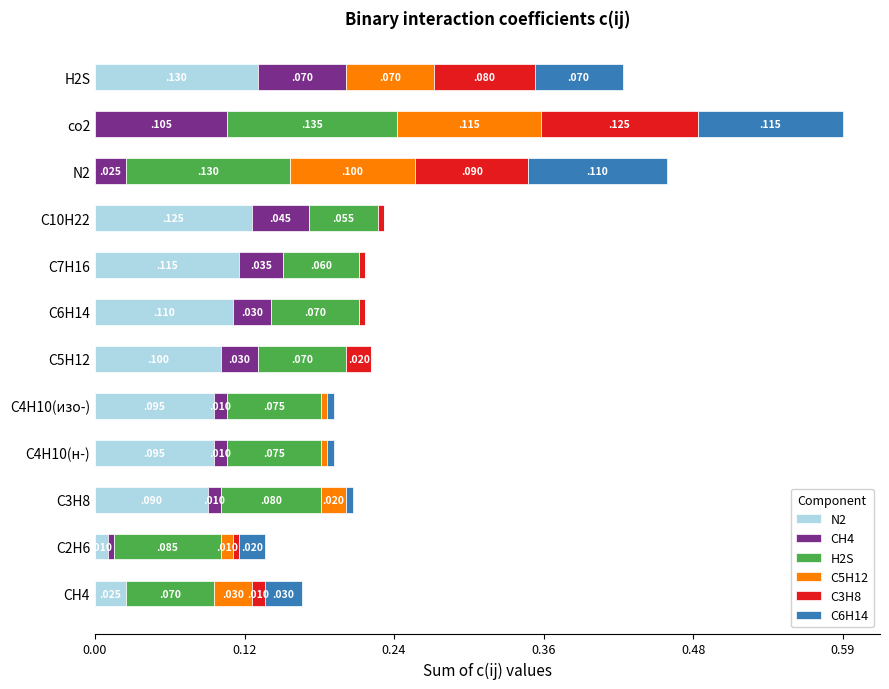

What are all the series names shown in the legend?

N2, CH4, H2S, C5H12, C3H8, C6H14